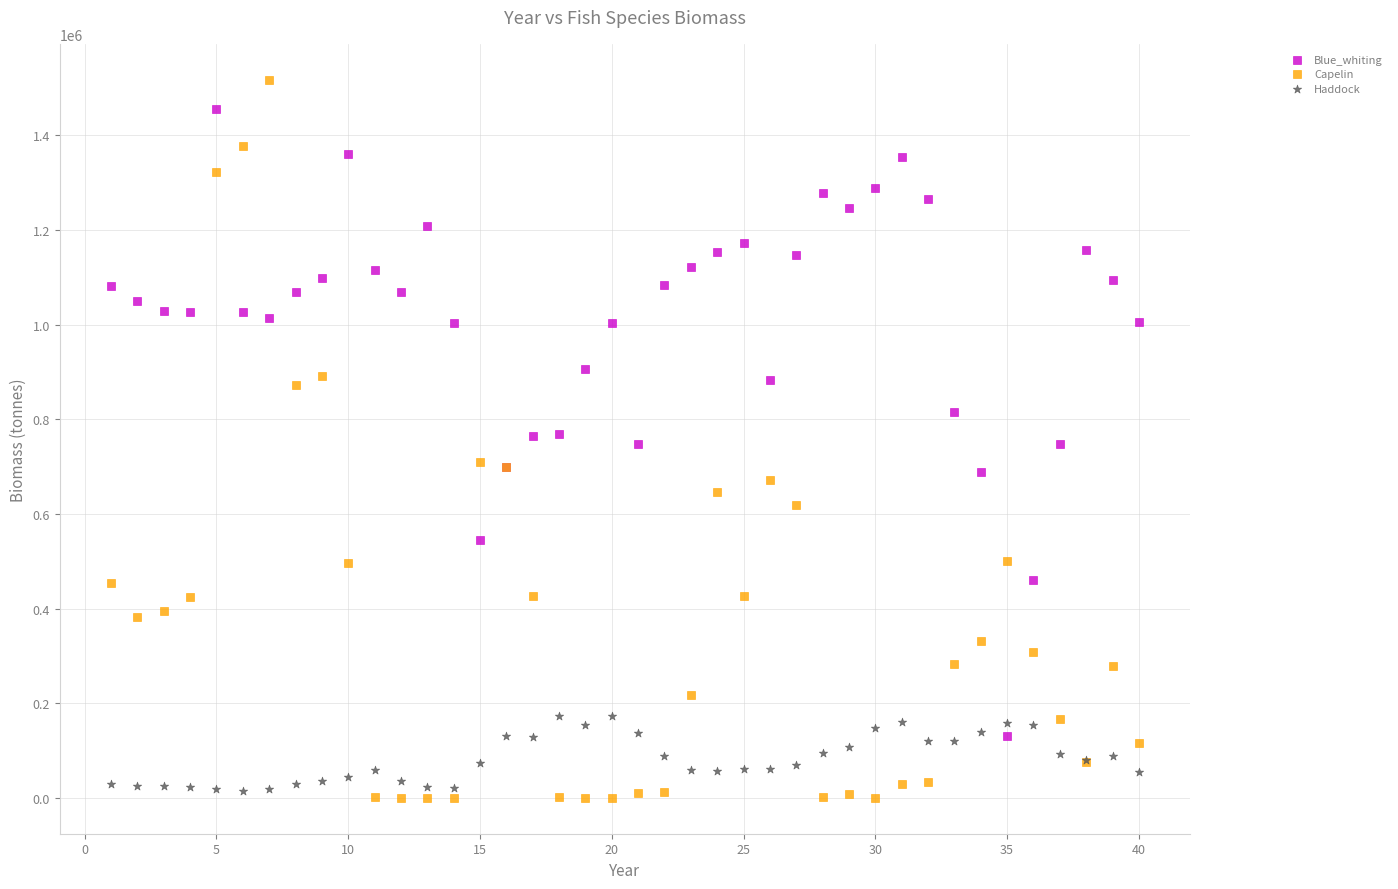

Which series has the widest spread of Y values?

Capelin